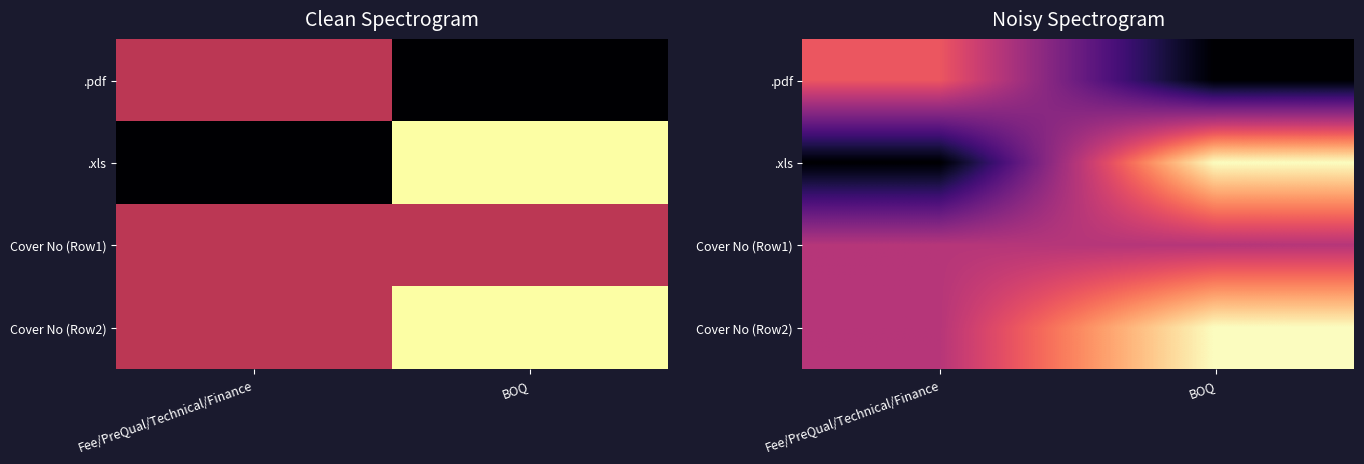

At which label does .pdf first exceed 1?

Fee/PreQual/Technical/Finance